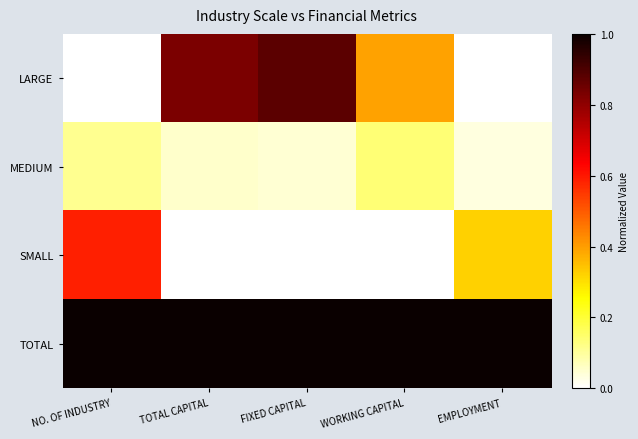

What is the greatest value displayed?

1.0